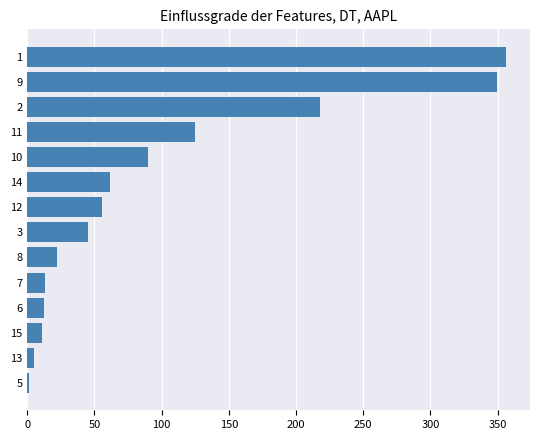

What is the difference between the maximum and minimum values?

354.8